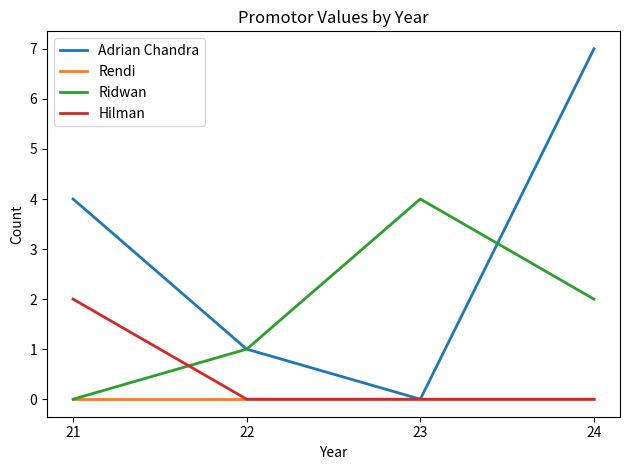

How many lines are shown in the chart?

4